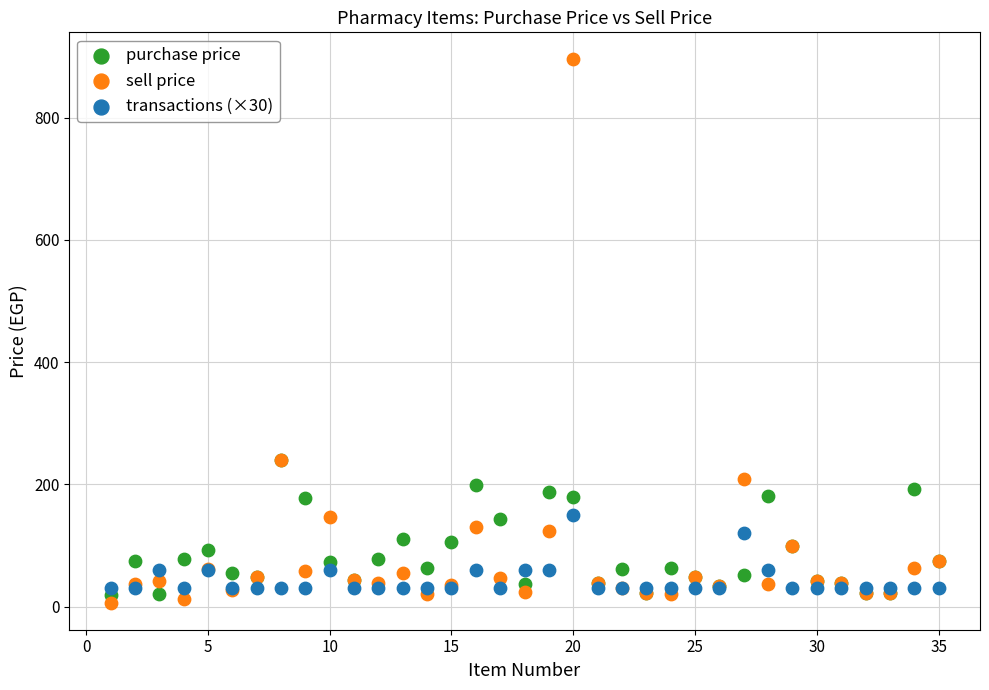

Which series contains the lowest Y value?

sell price